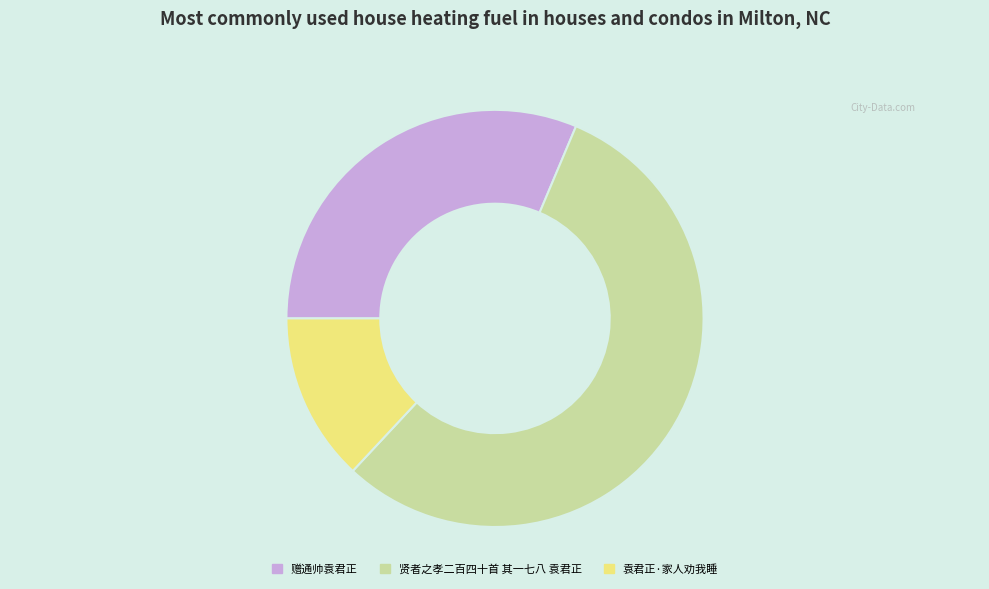

Do 袁君正·家人劝我睡 and 贤者之孝二百四十首 其一七八 袁君正 together represent more than half of the pie?

Yes